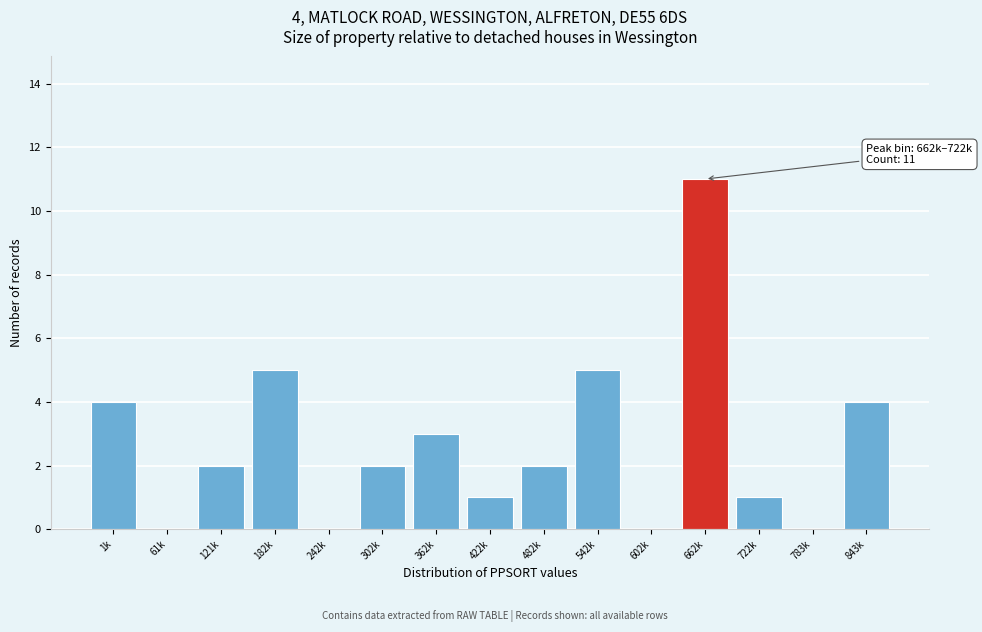

Reading right to left, list all the values displayed in this chart.

843k=4	783k=0	722k=1	662k=11	602k=0	542k=5	482k=2	422k=1	362k=3	302k=2	242k=0	182k=5	121k=2	61k=0	1k=4